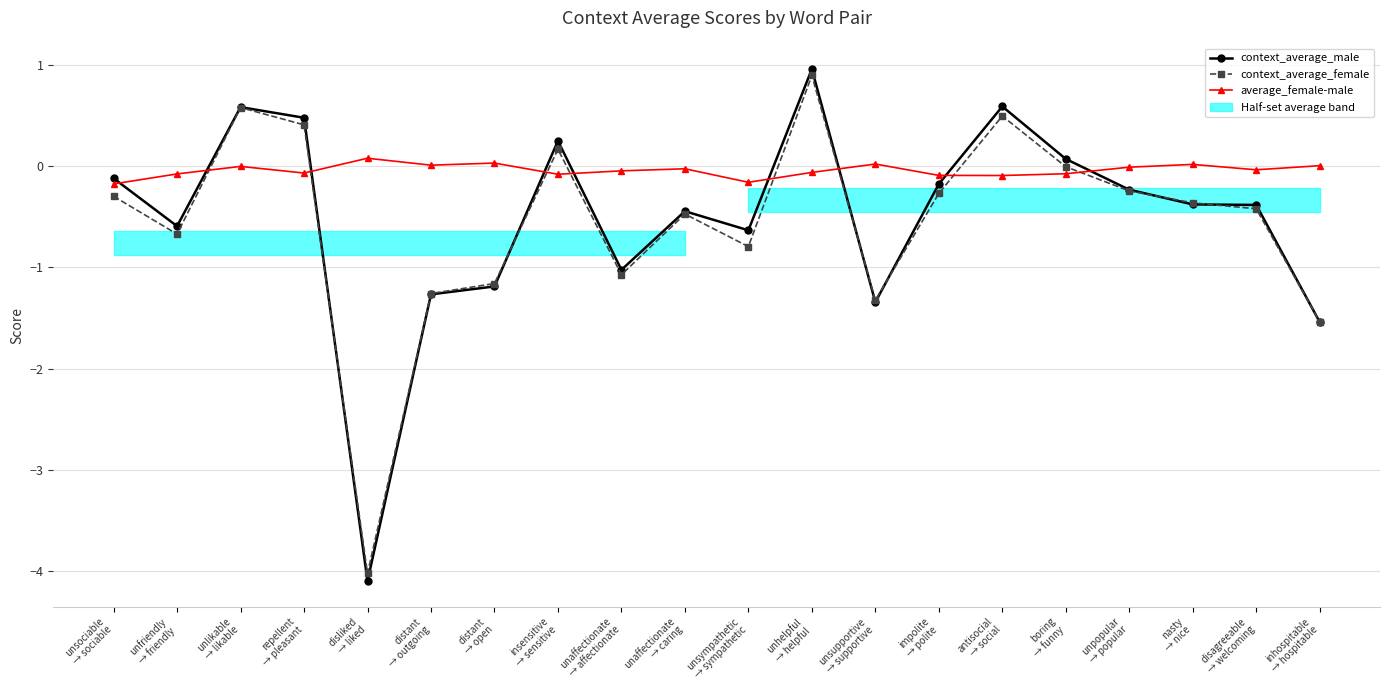

What is the label of the 7th point from the left?

distant
→ open